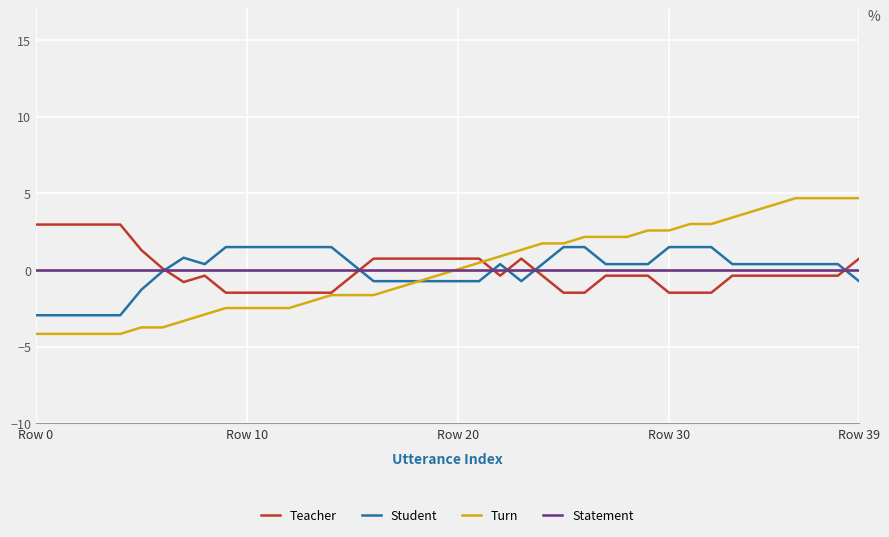

After their last crossing, which series has the higher values: Teacher or Turn?

Turn